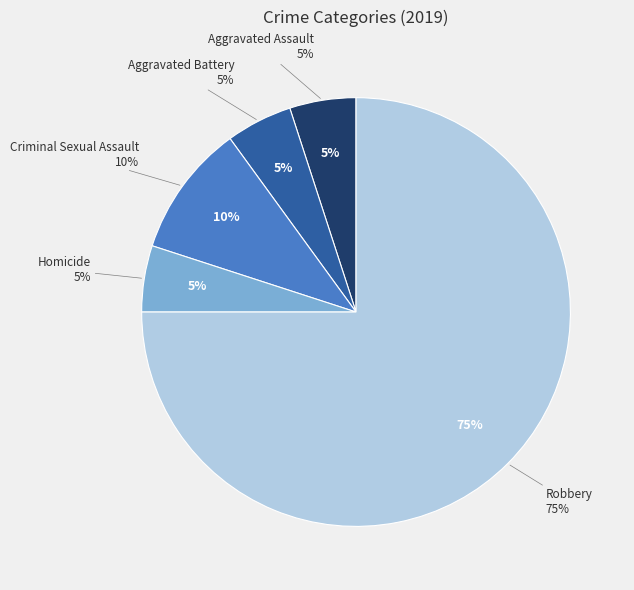

What is the smallest slice in the pie chart?

Aggravated Assault